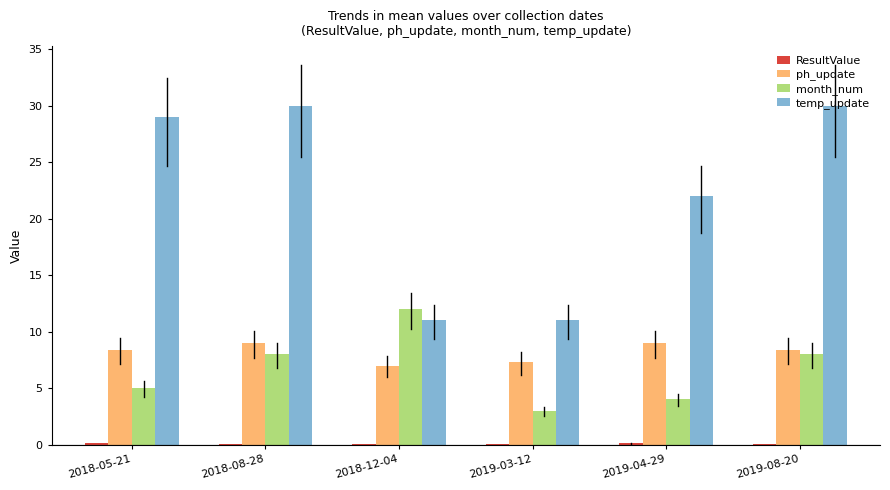

Does the chart contain stacked bars?

No